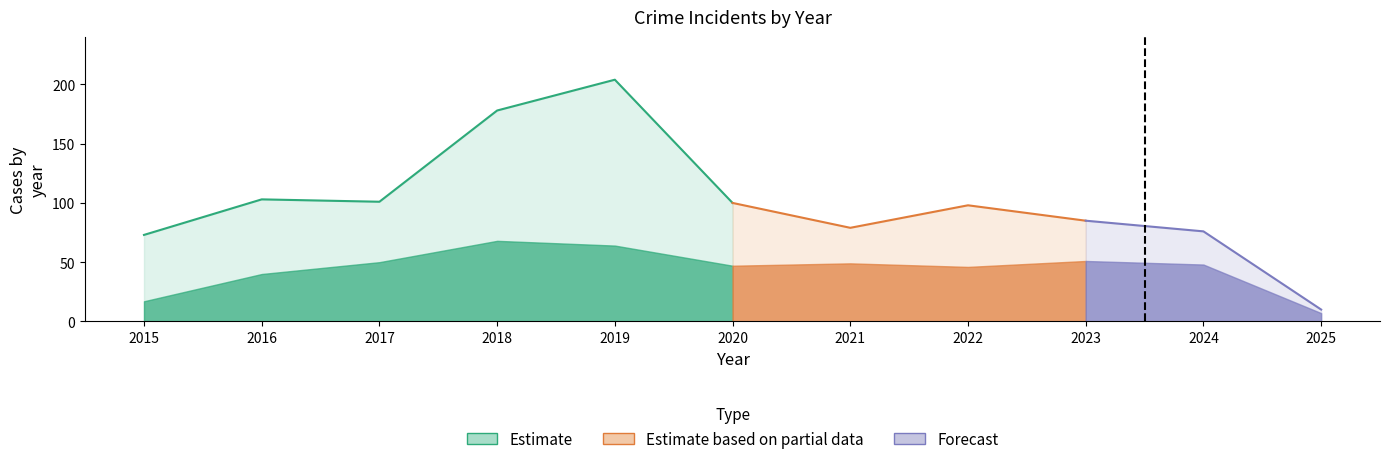

At which category does Robbery reach its first local peak?

2016